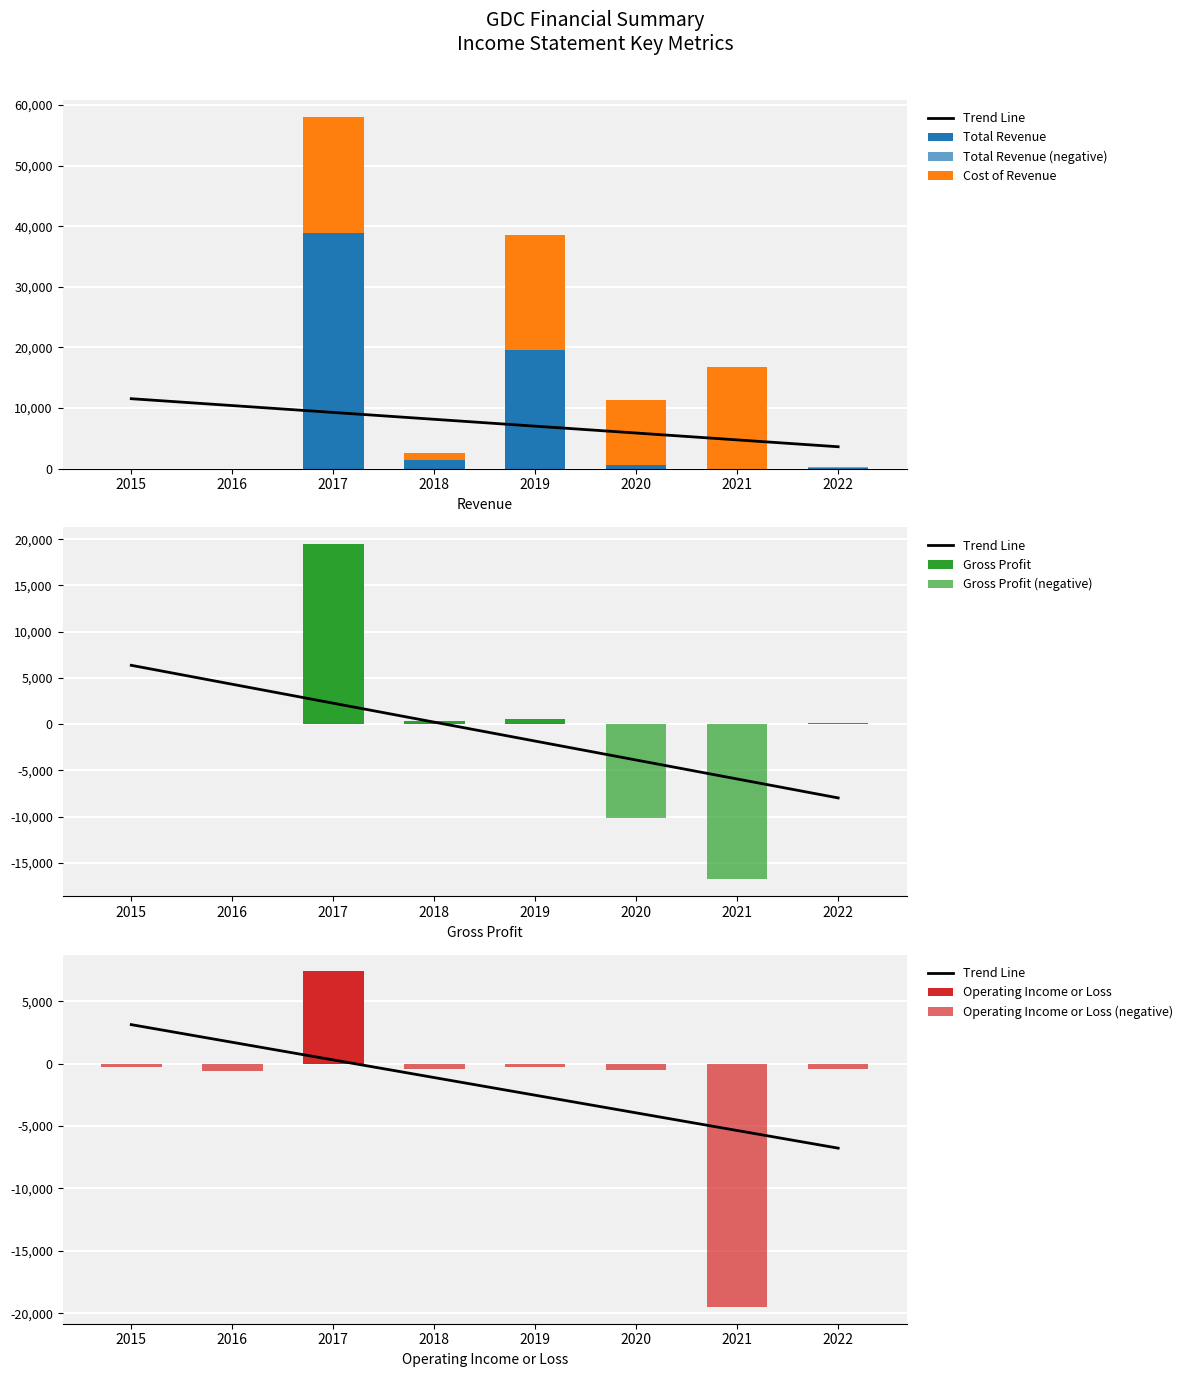

At how many categories does at least one series exceed 33209?

1